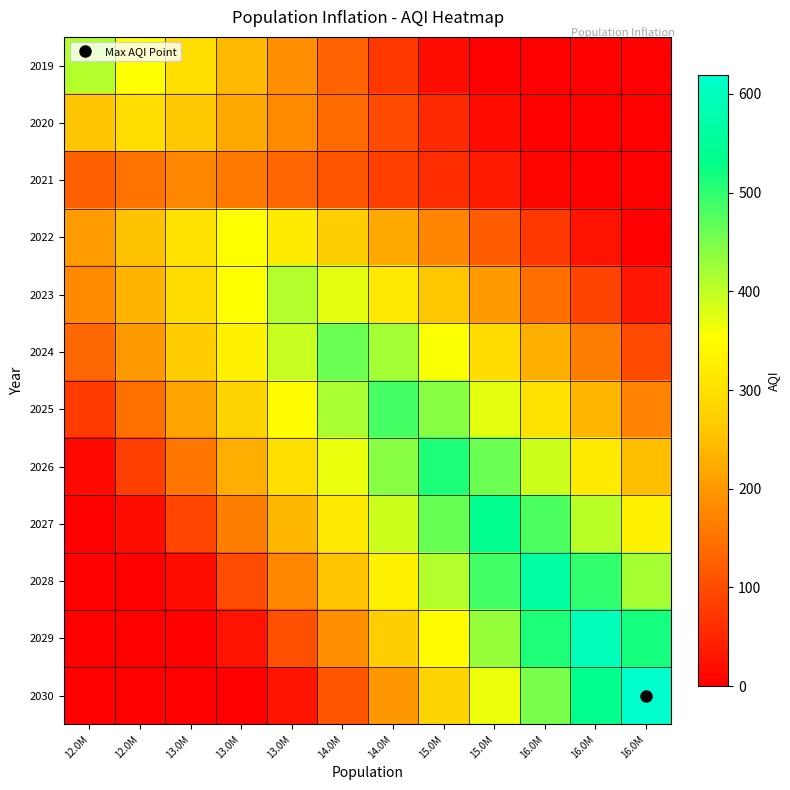

How many series are shown in this chart?

12